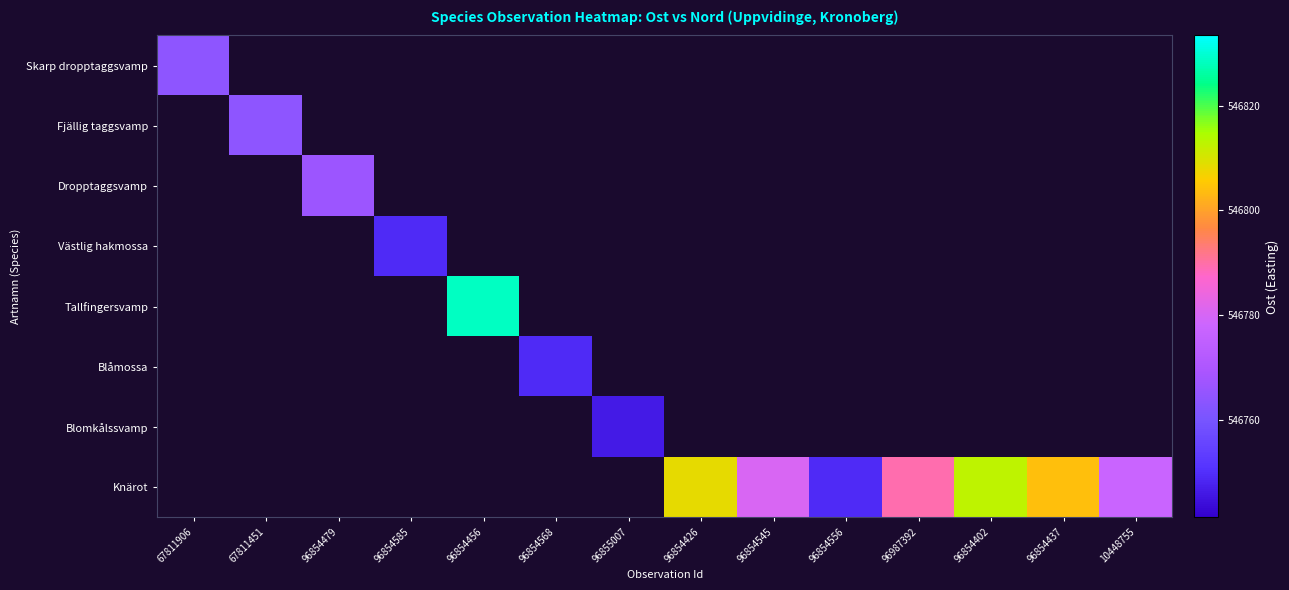

How many categories are shown in the chart?

14